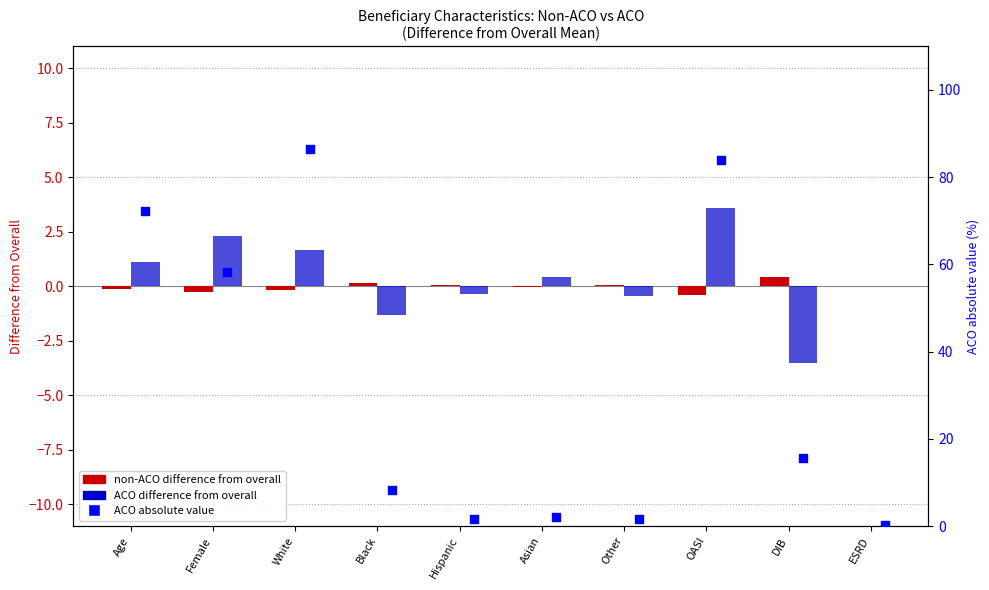

Which series reaches the minimum Y coordinate?

ACO (Not PS-weighted)